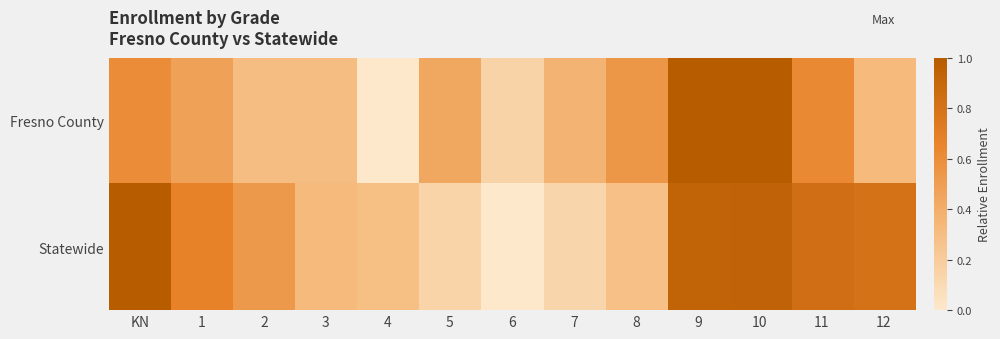

What is the difference between the highest and lowest values at 1?

0.2